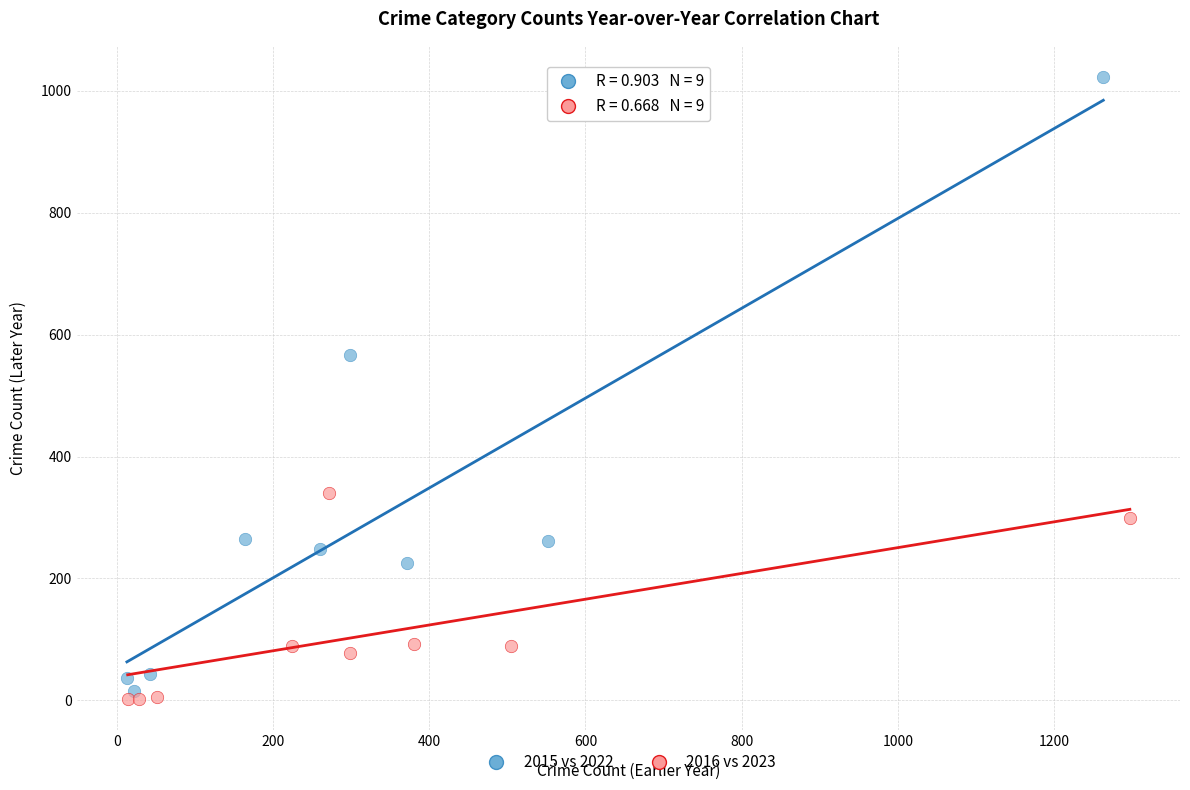

What are all the series names shown in the legend?

2015 vs 2022, 2016 vs 2023